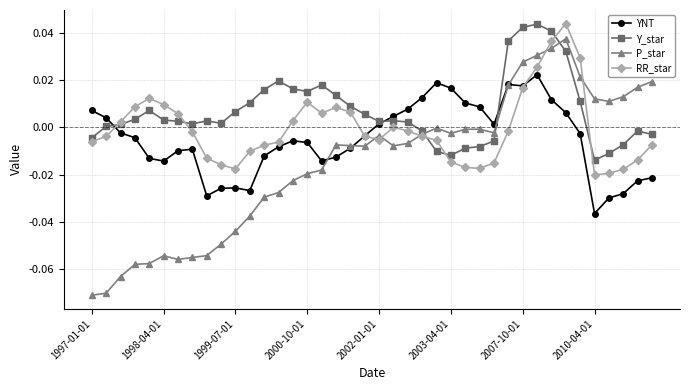

Which series has the largest total across all categories?

Y_star